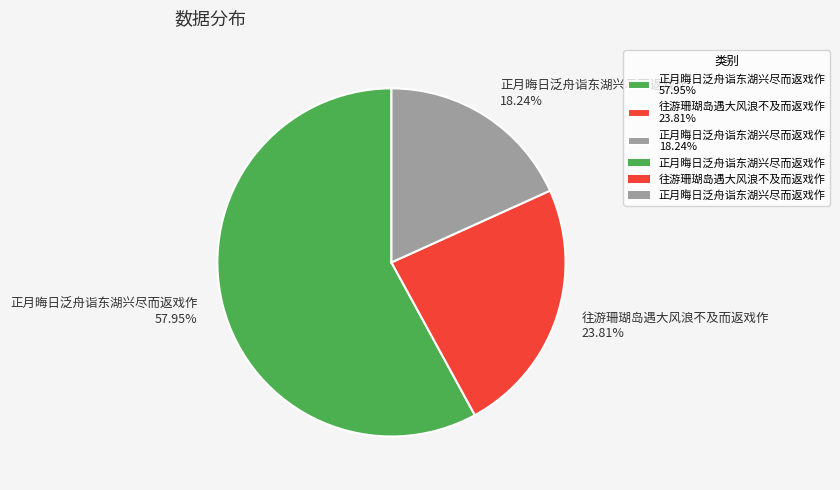

Between 正月晦日泛舟诣东湖兴尽而返戏作 18.24% and 正月晦日泛舟诣东湖兴尽而返戏作 57.95%, which is larger?

正月晦日泛舟诣东湖兴尽而返戏作 57.95%